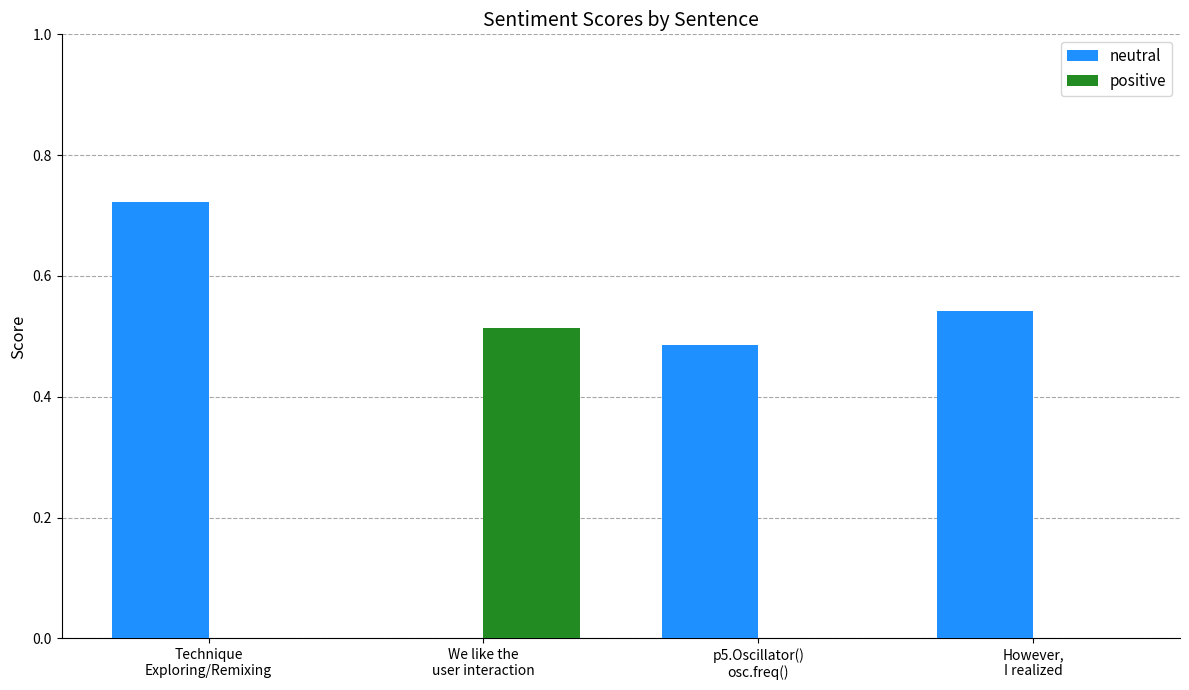

Is it true that positive equals 0.0 at Technique
Exploring/Remixing?

True